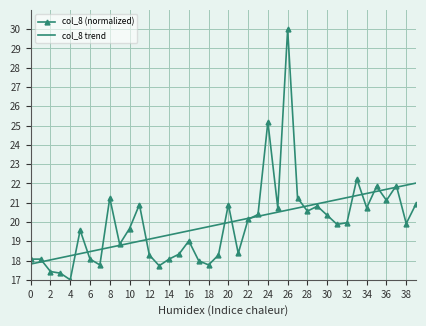

What is the difference between the maximum and minimum values in the col_8 trend series?

4.2